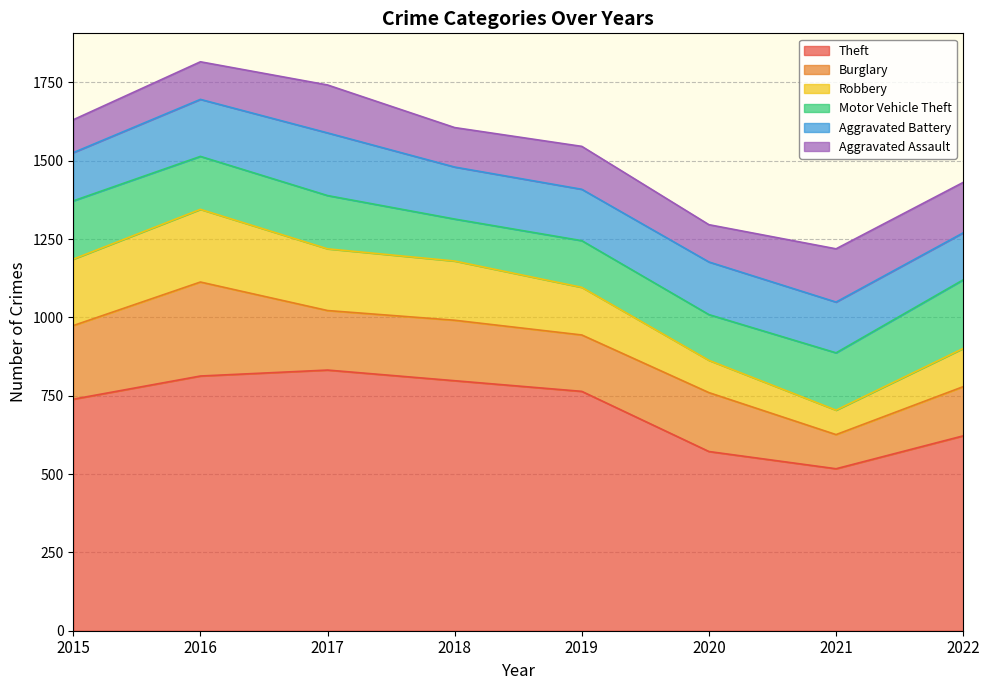

Where does the Burglary series first go above 190?

2015